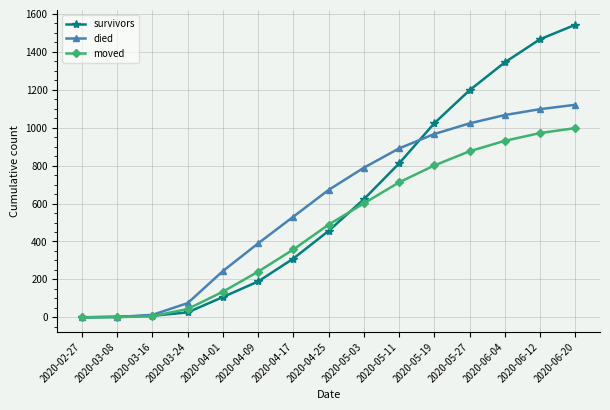

Which series has the widest spread of values?

survivors